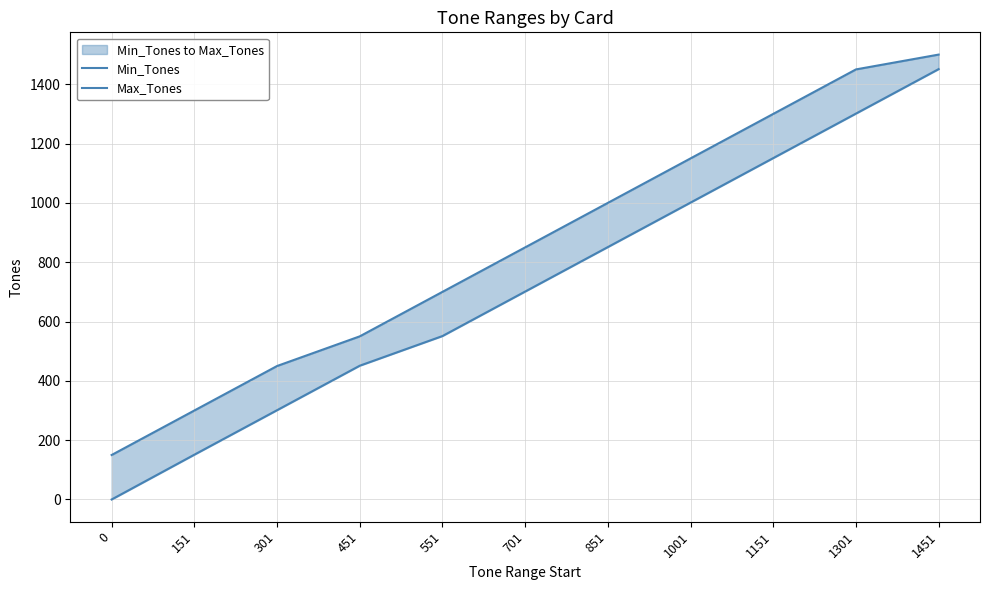

What is the difference between the maximum and minimum values in the Min_Tones series?

1451